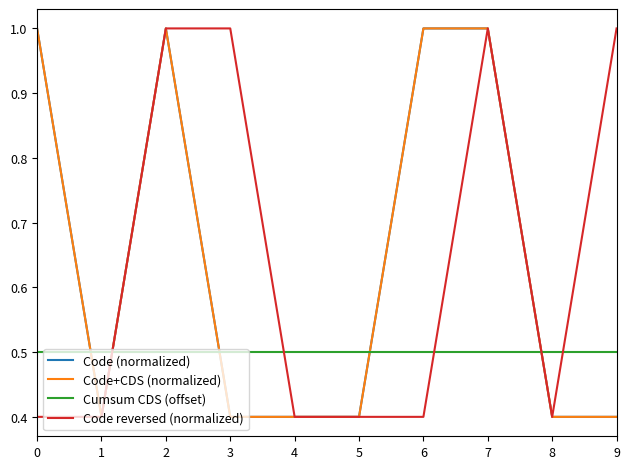

How many lines are shown in the chart?

4